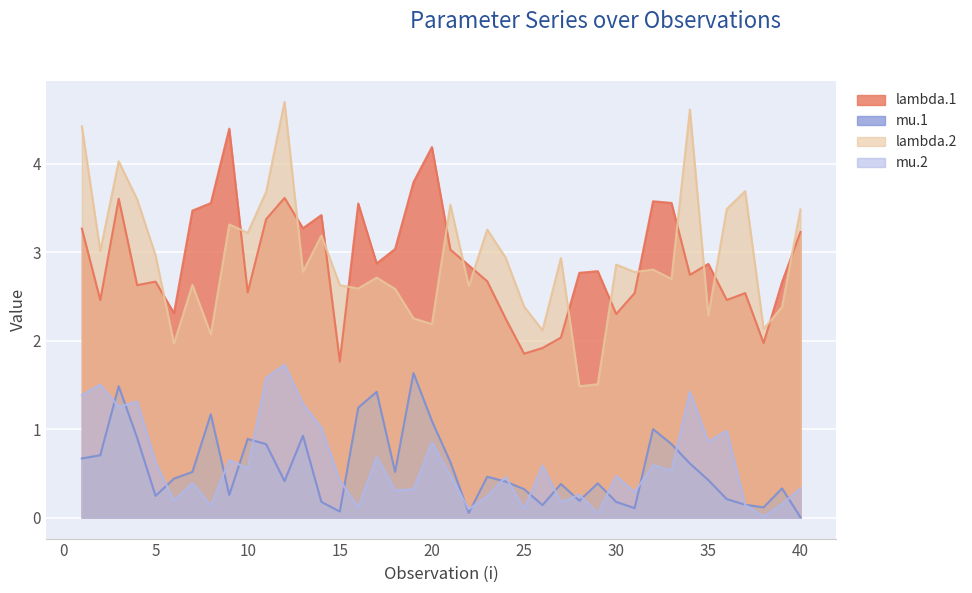

Where do mu.1 and mu.2 first cross each other?

2 and 3